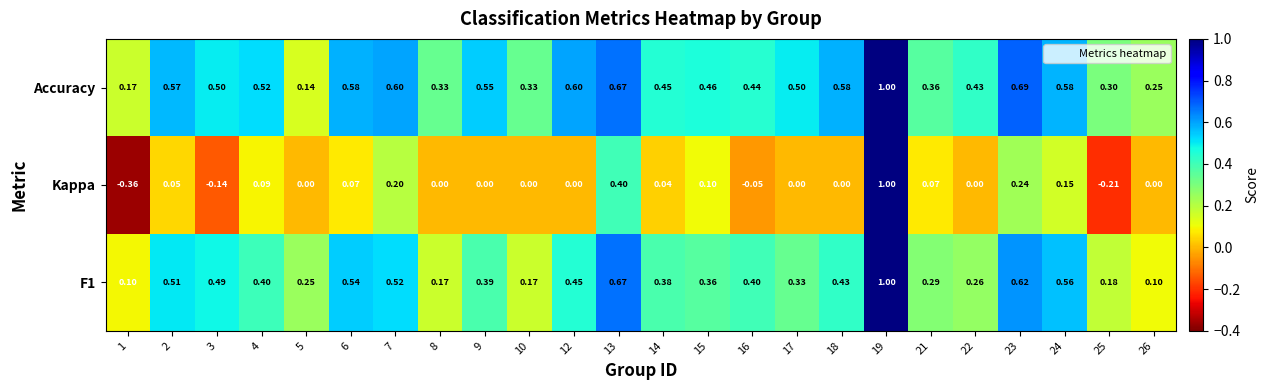

At how many categories does at least one series exceed 0?

24